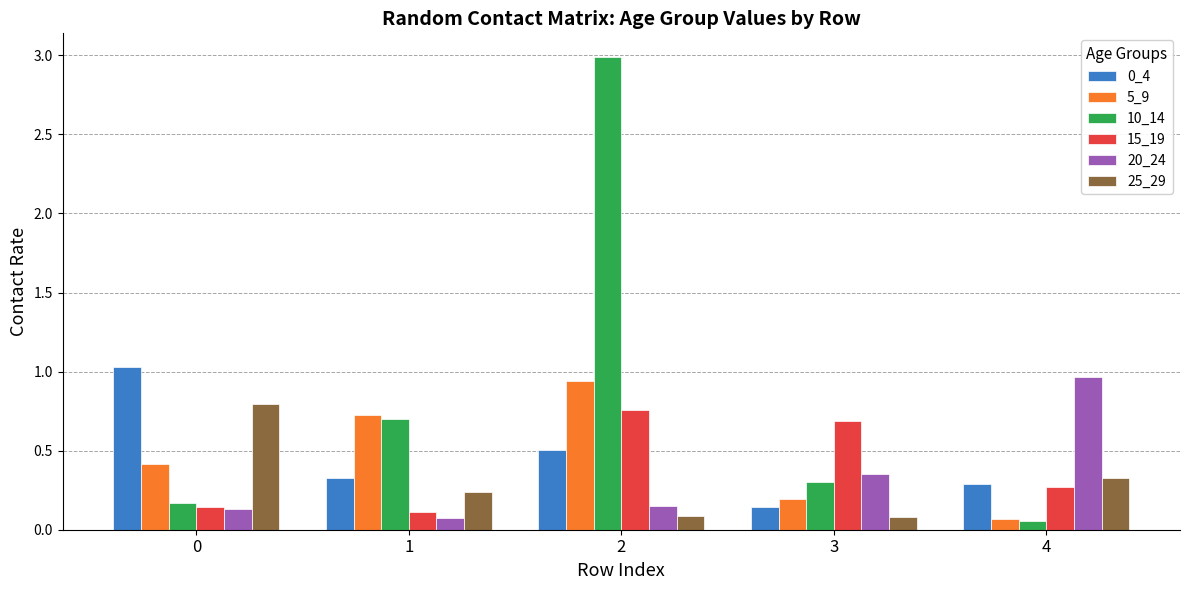

At which label is 20_24 closest to 0?

1